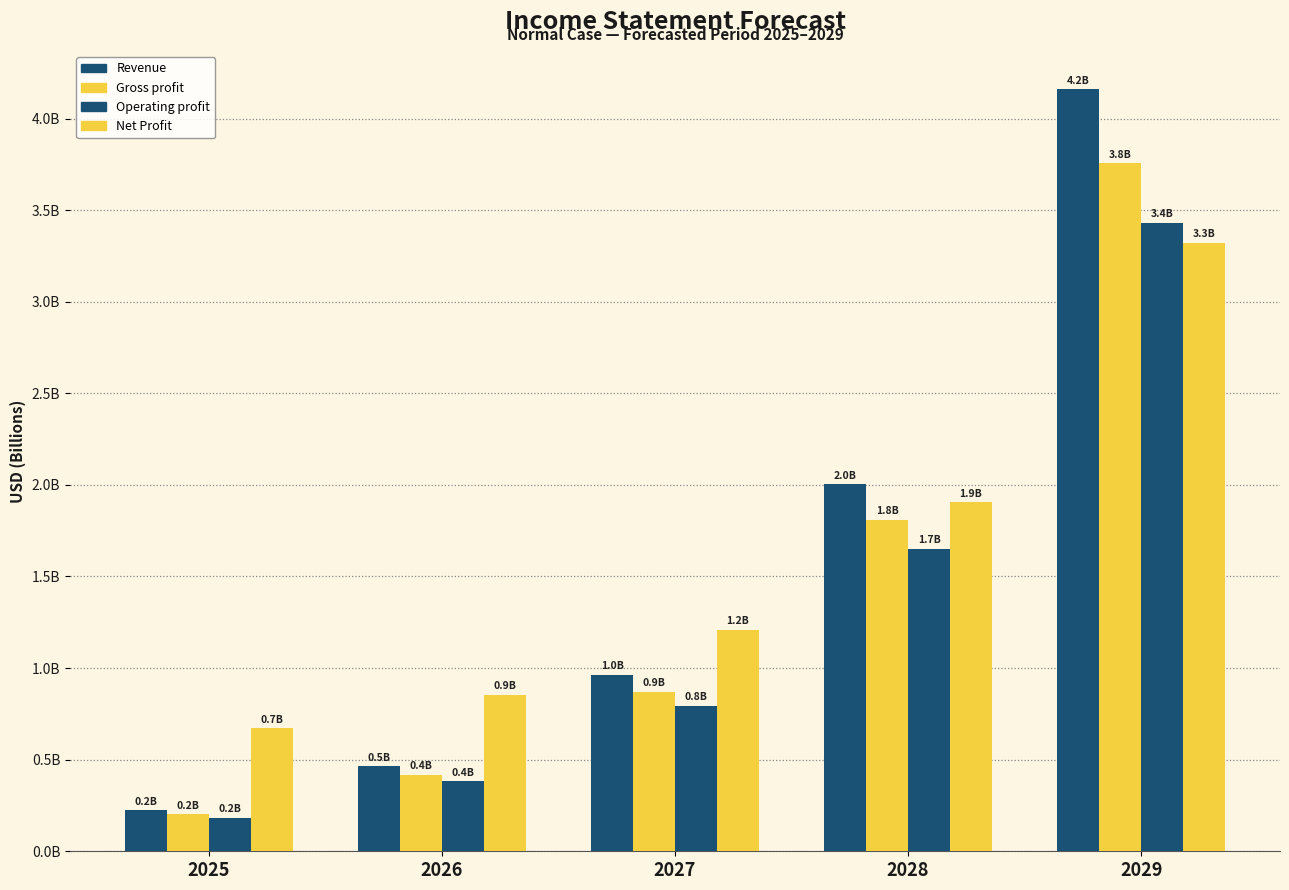

Does the chart contain any negative values?

No